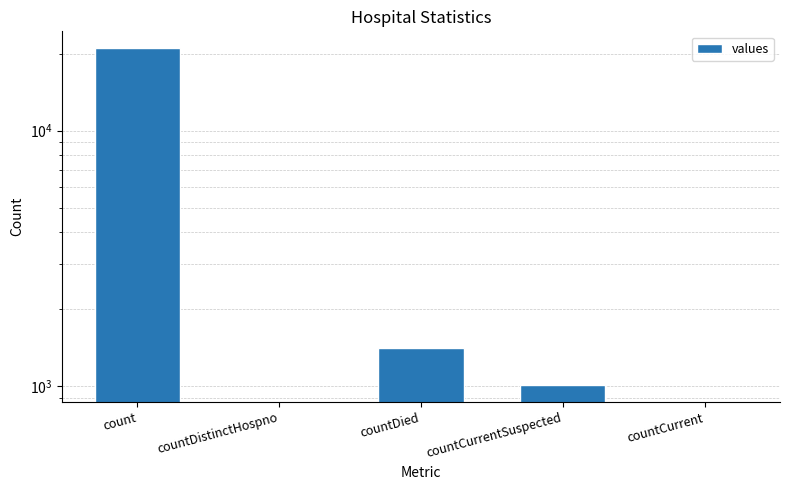

What is the average value?

4692